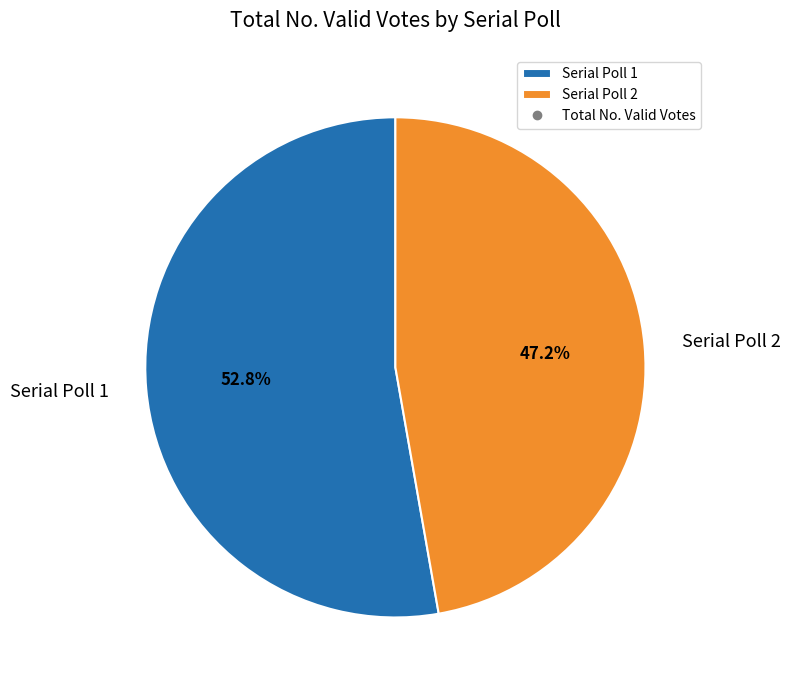

What is the smallest slice in the pie chart?

Serial Poll 2